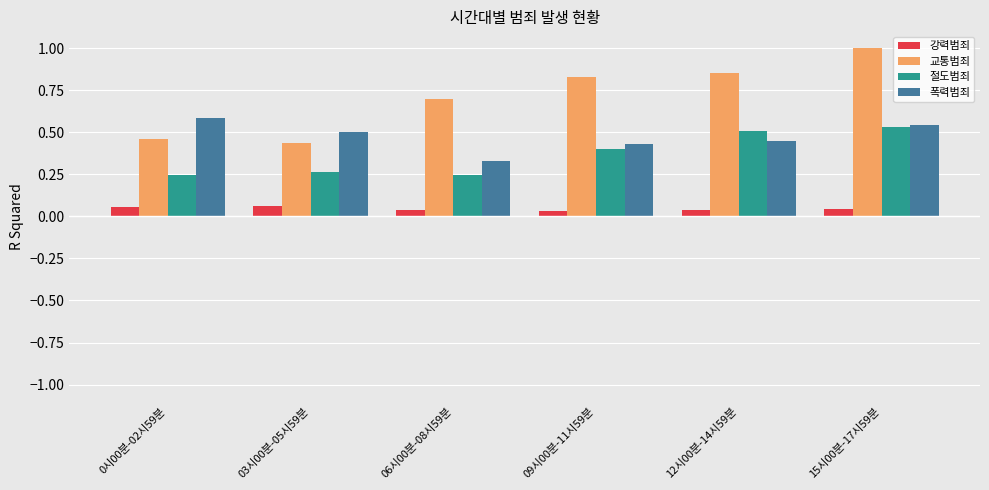

At which label does 교통범죄 reach its peak?

15시00분-17시59분